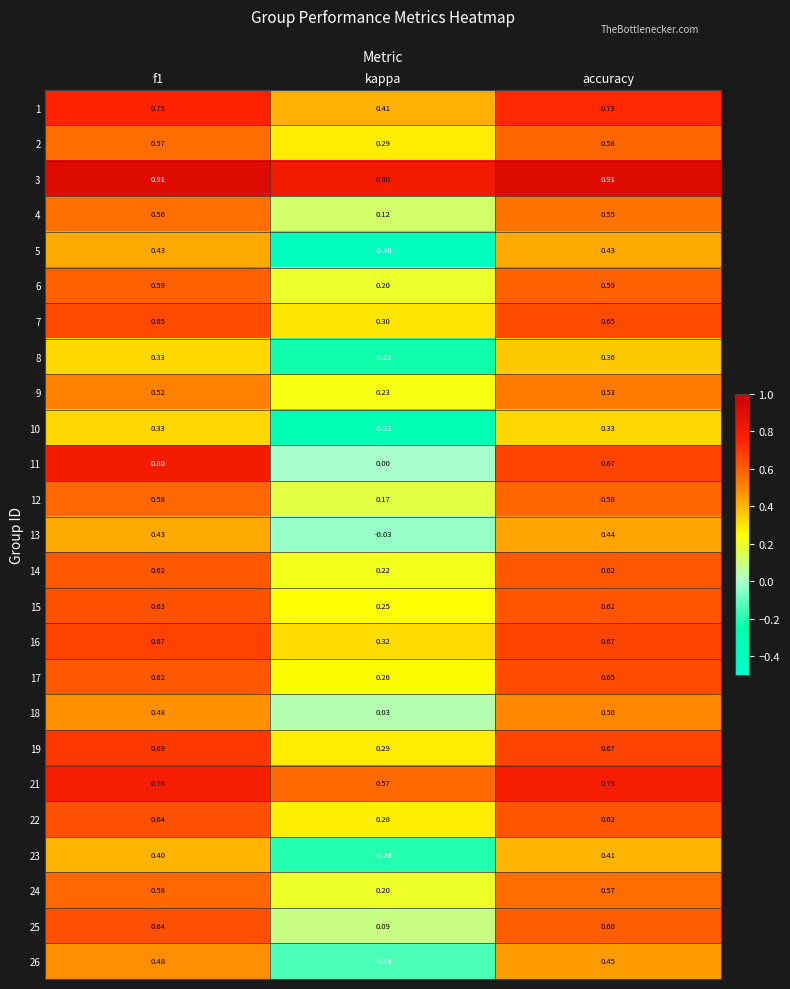

Is the value of 12 at accuracy greater than the value of 25 at f1?

No